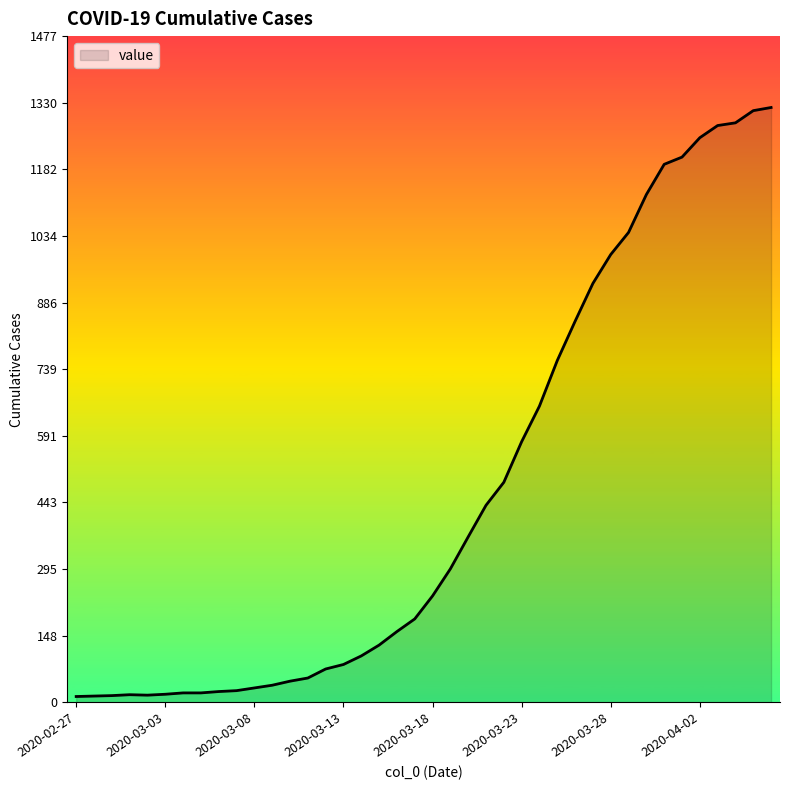

What is the greatest value displayed?

1319